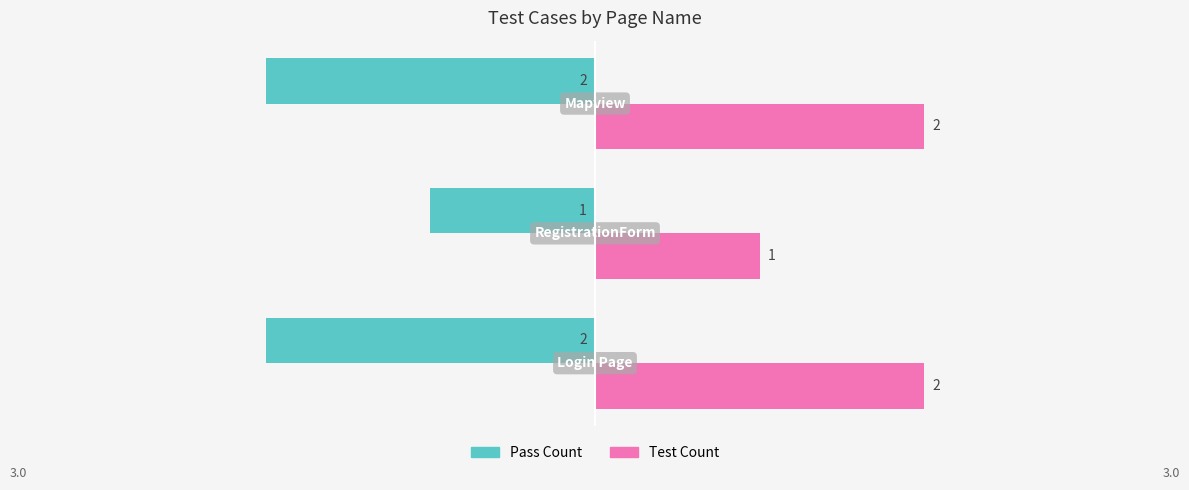

Rank the series by their maximum value, from lowest to highest.

Pass Count, Test Count